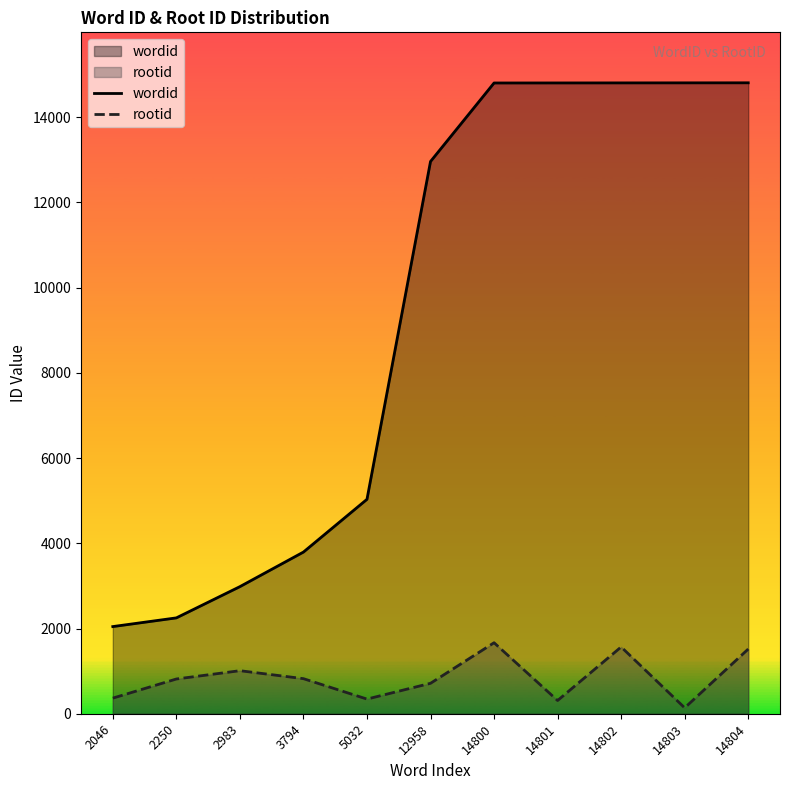

True or false: wordid and rootid cross at least once.

False